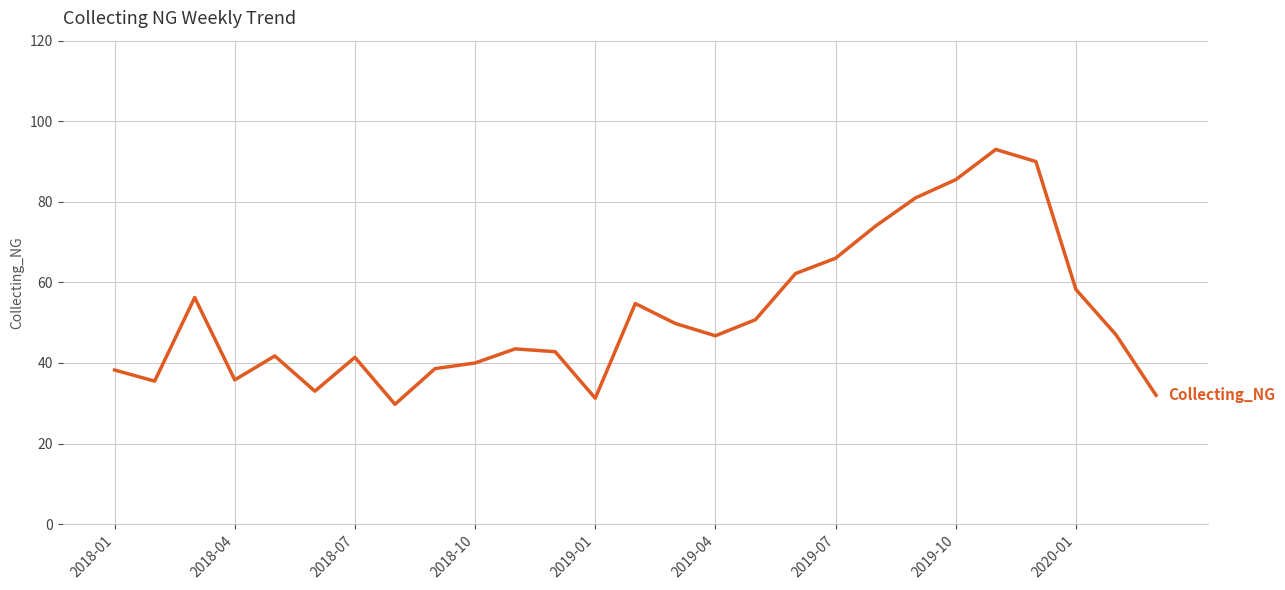

What is the maximum value shown in the chart?

93.0